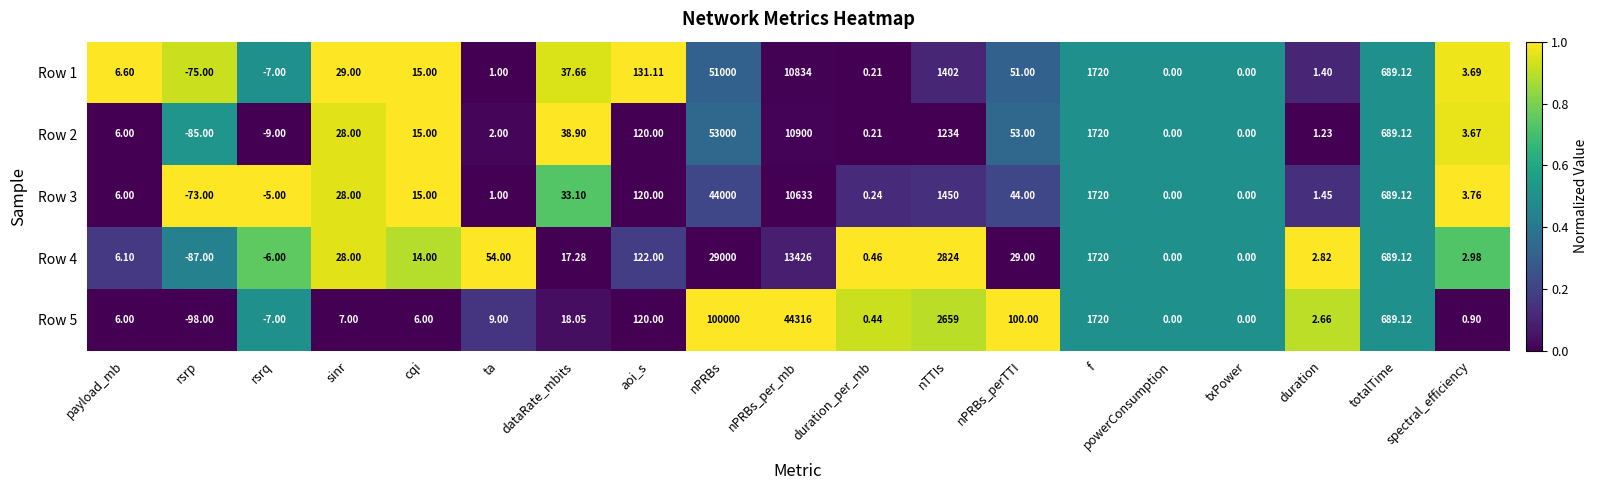

What is the total value across all series at ta?

67.0